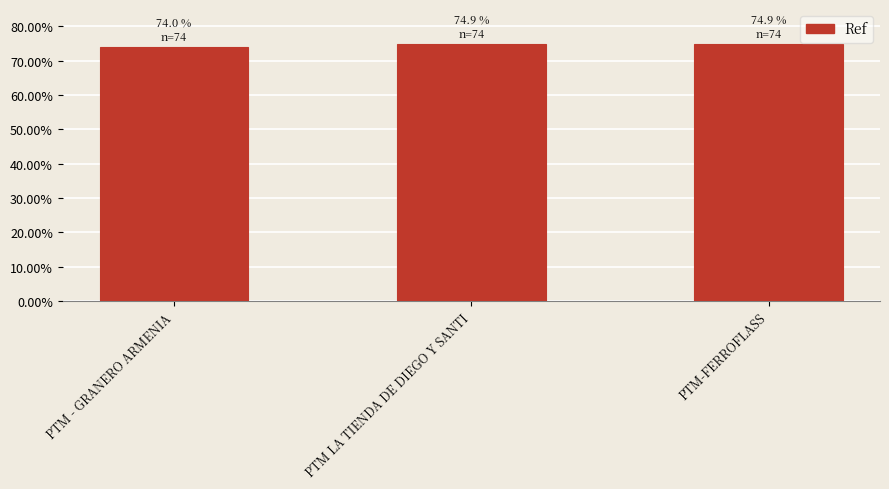

List the labels in order of value, smallest first.

PTM - GRANERO ARMENIA, PTM LA TIENDA DE DIEGO Y SANTI, PTM-FERROFLASS